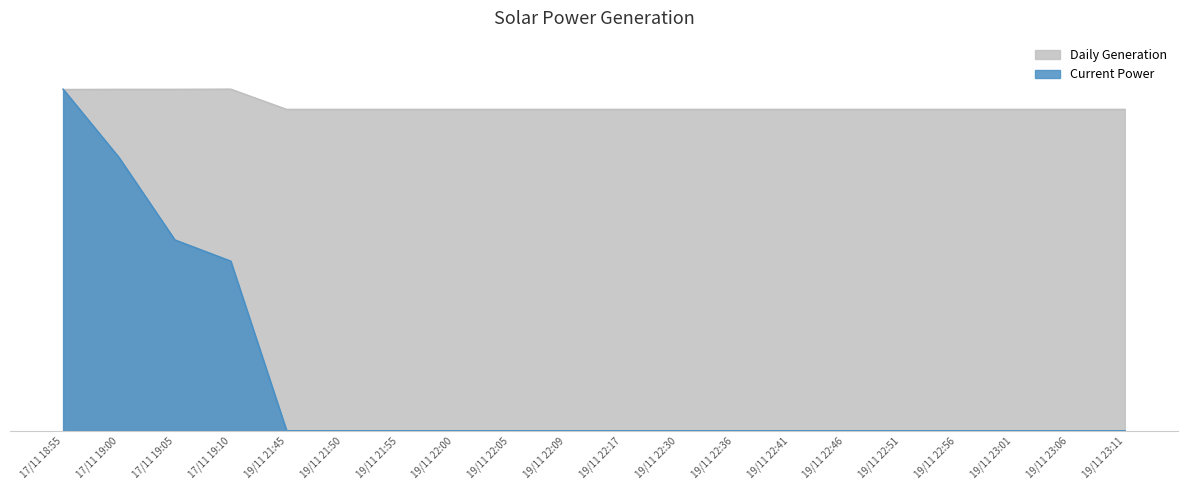

What is the average value of the Current Power series?

20.7